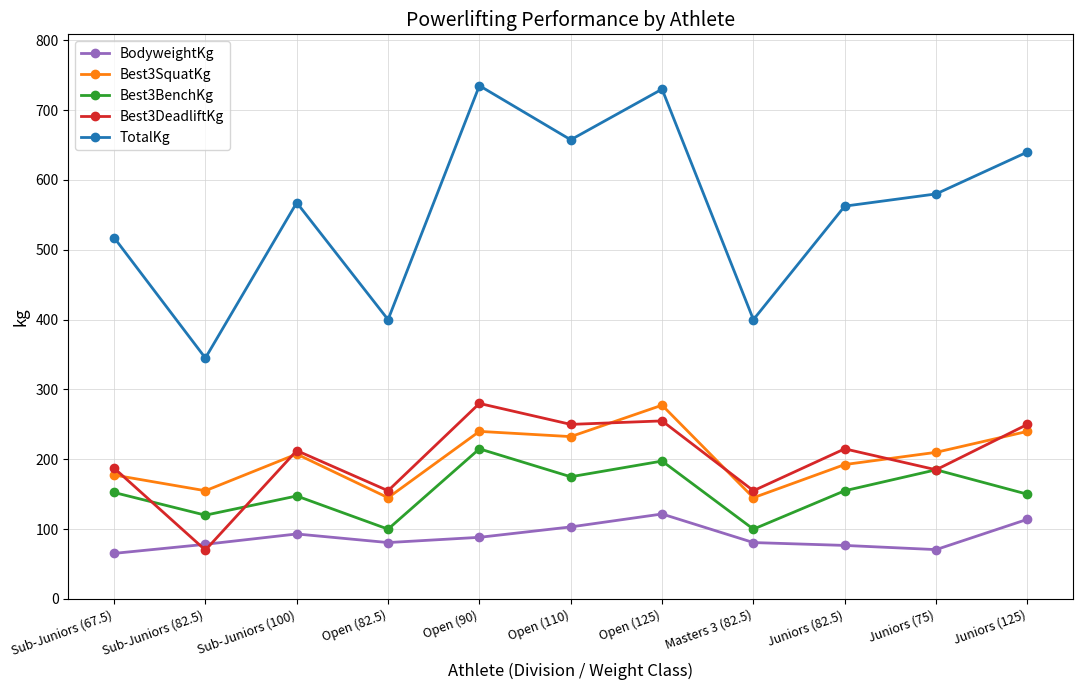

Where is the first local maximum for BodyweightKg?

Sub-Juniors (100)